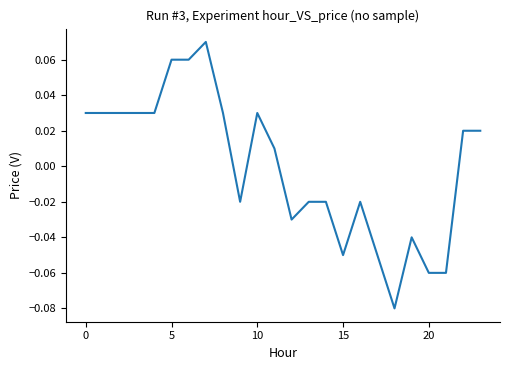

How many interior local peaks (higher than both neighbors) does the data have?

4